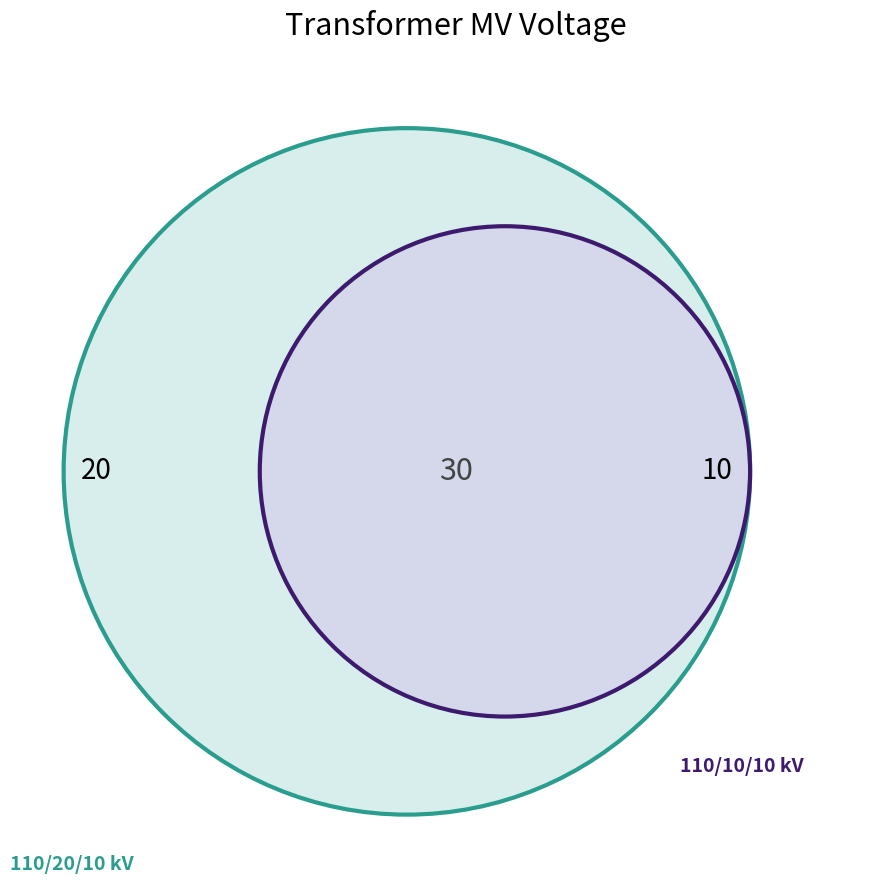

How many segments does this pie chart have?

2